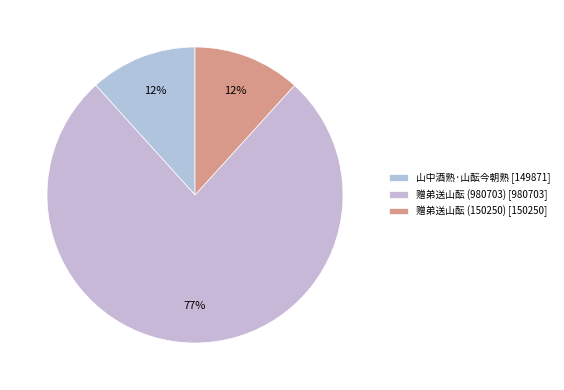

To the nearest percent, what is the average slice percentage?

33%